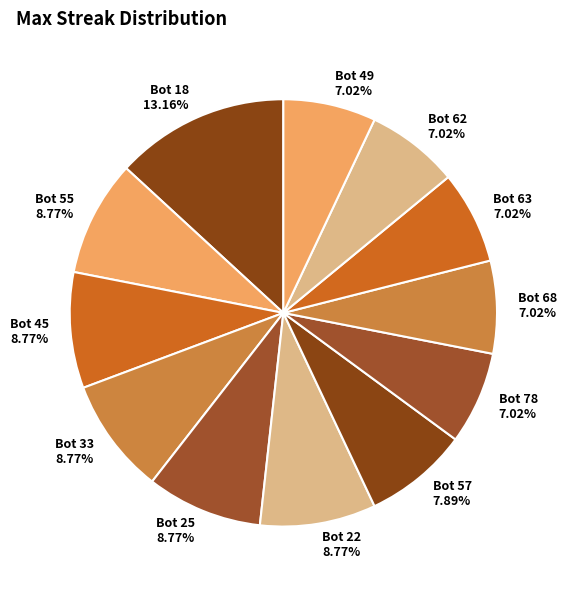

How many segments does this pie chart have?

12